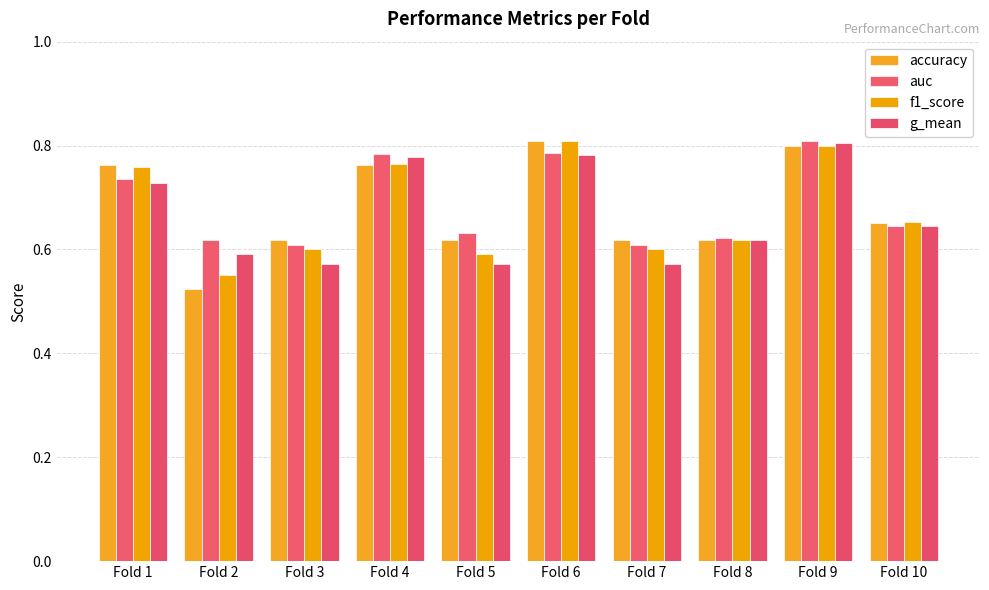

Does the chart contain stacked bars?

No